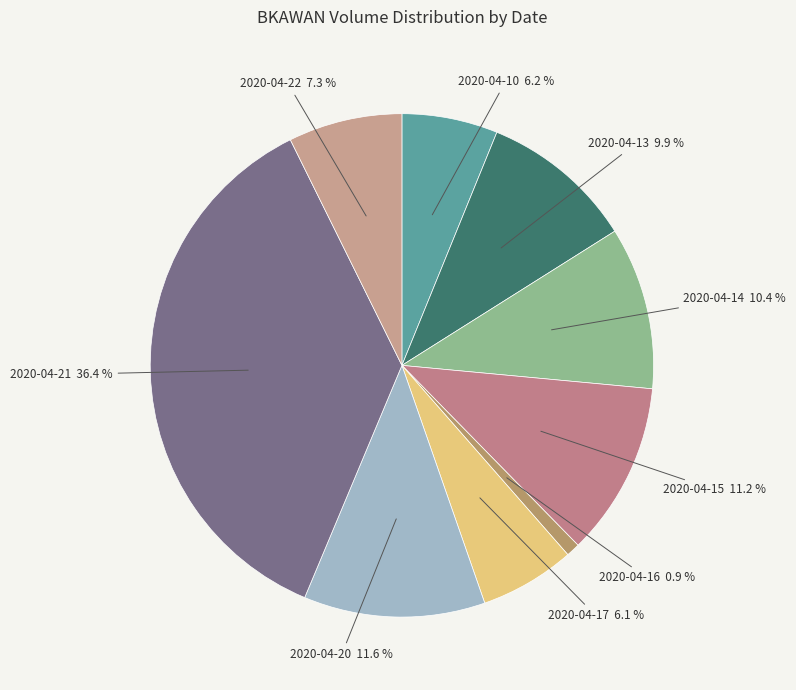

Is there a majority slice in this chart?

No